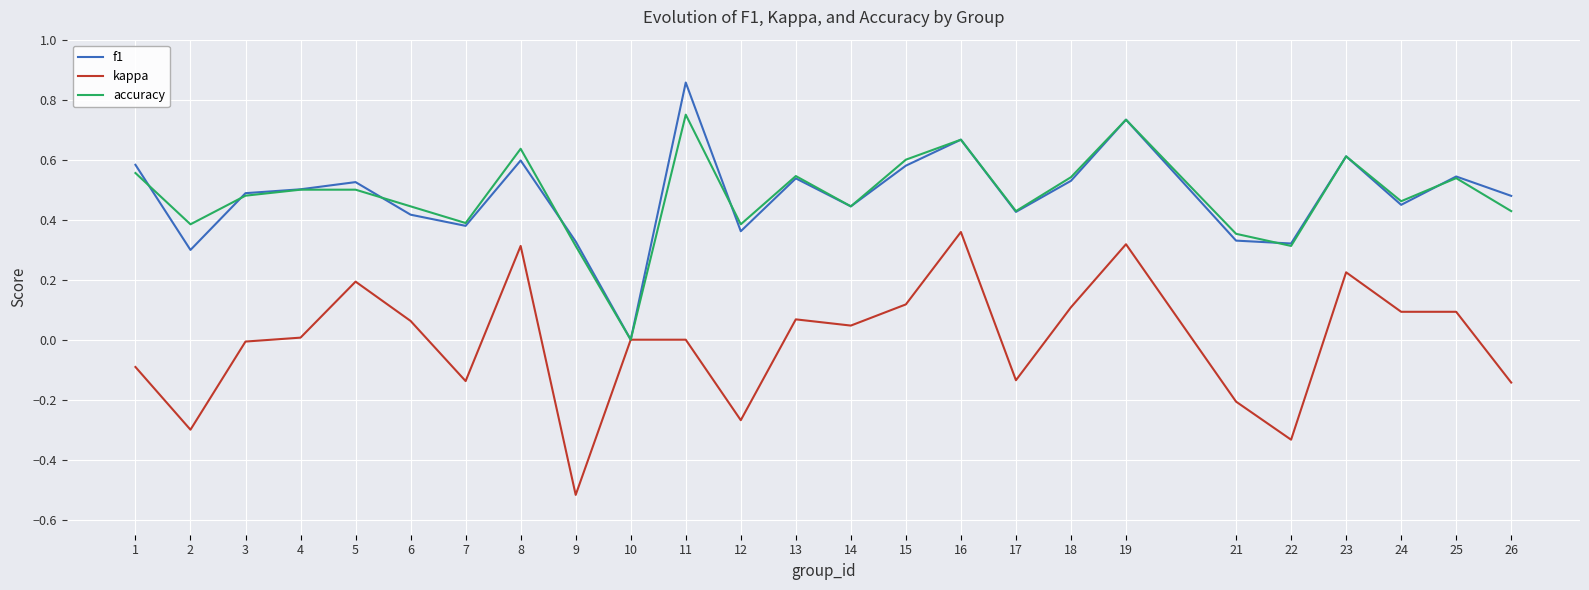

Which series changed the most between 10 and 25?

f1